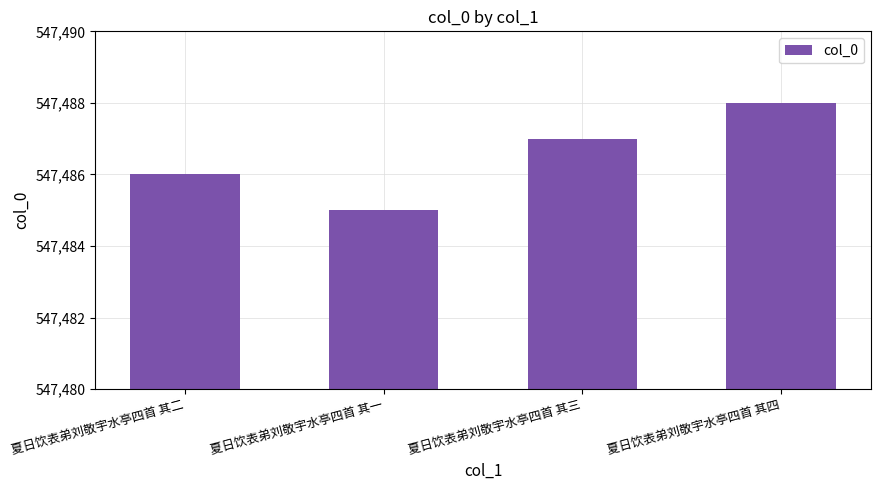

Rank the categories by value from lowest to highest.

夏日饮表弟刘敬宇水亭四首 其一, 夏日饮表弟刘敬宇水亭四首 其二, 夏日饮表弟刘敬宇水亭四首 其三, 夏日饮表弟刘敬宇水亭四首 其四